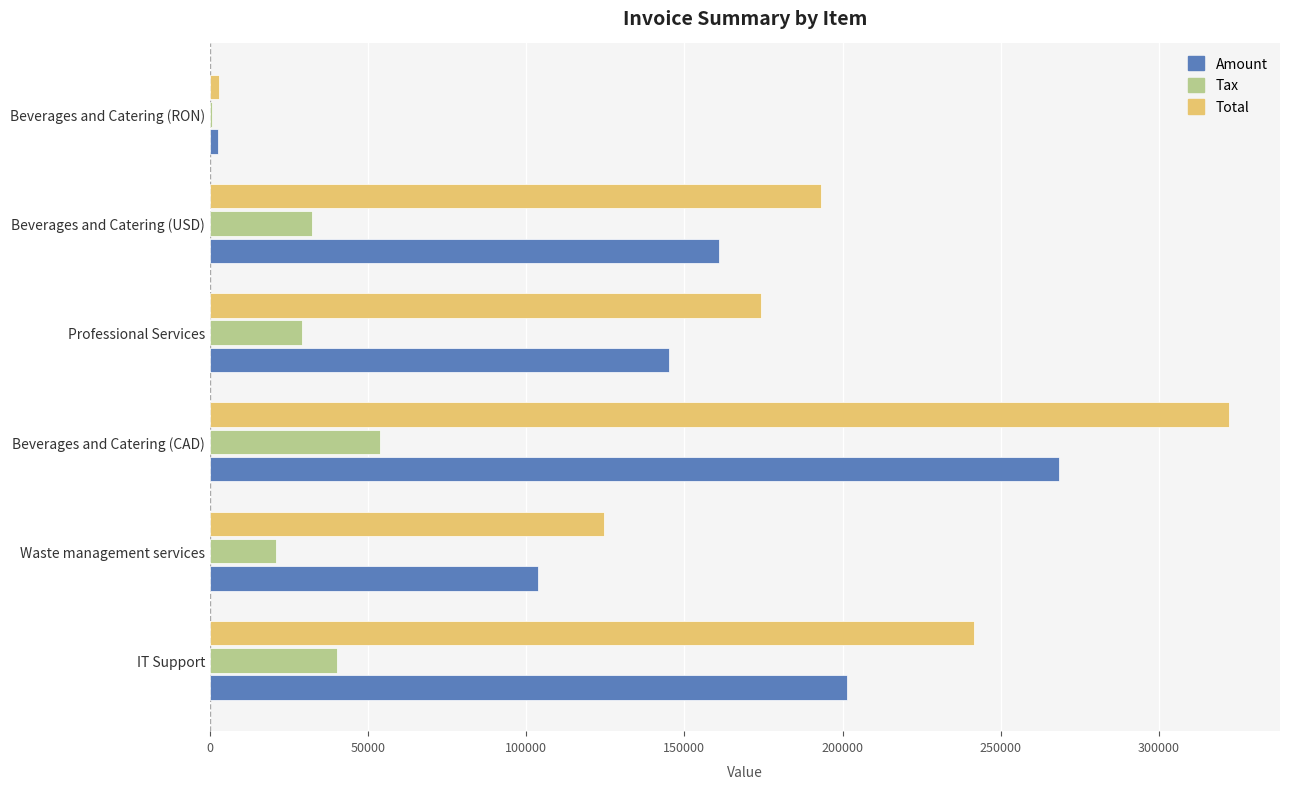

The value of Tax at Waste management services is 20762. True or false?

True